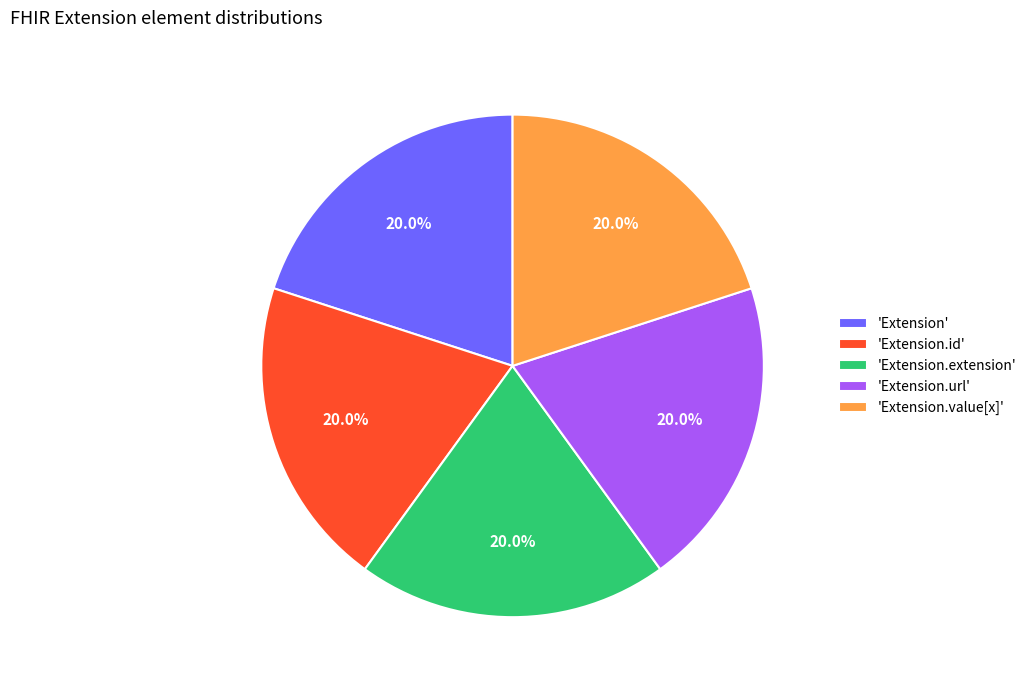

What is the ratio of the value at 'Extension.value[x]' to the value at 'Extension.url'?

1.0